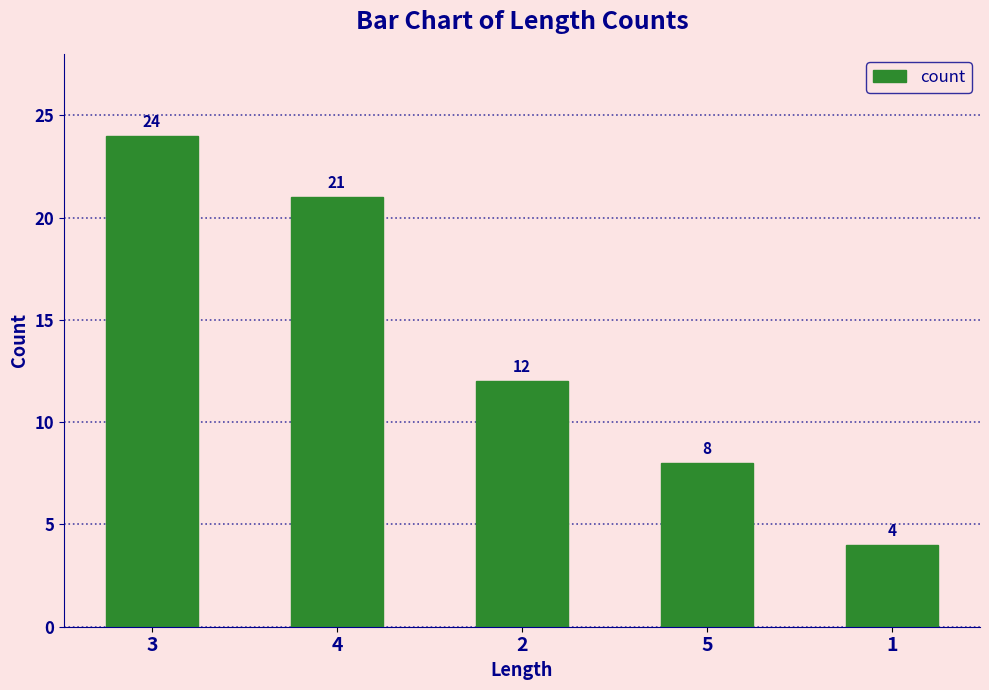

The chart shows a value of 21 at 4. True or false?

True